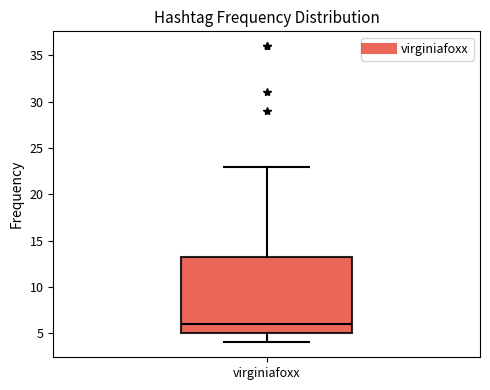

Transcribe this box plot: give where the median line is, the range the box spans, and where the two whiskers end, as read against the y-axis. The values are not printed on the chart, so give them approximately, as read against the axis.

median 6.0, box 5.0 to 13.5, whiskers 4.0 to 23.0